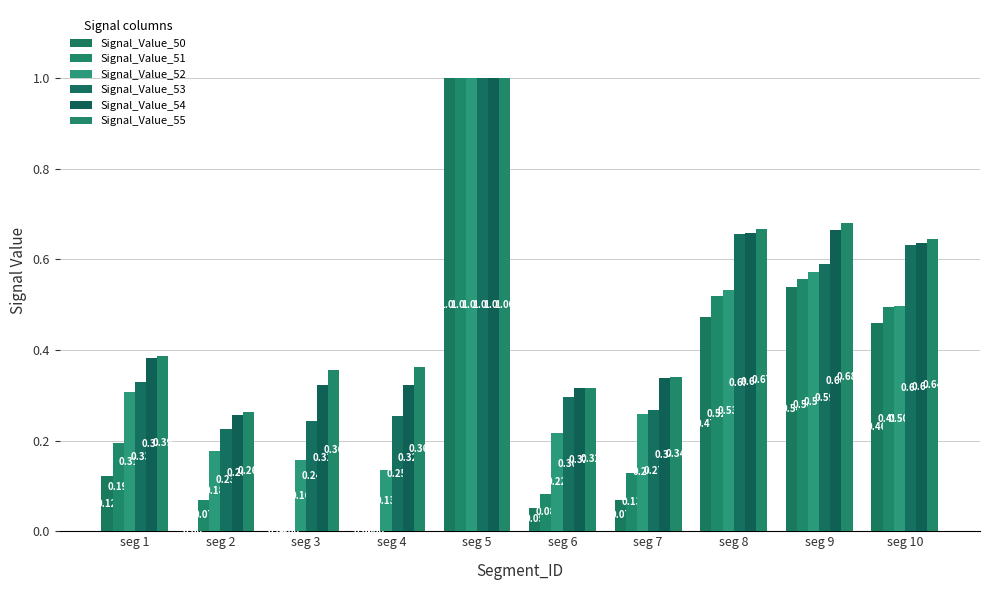

How many groups of bars are there?

10